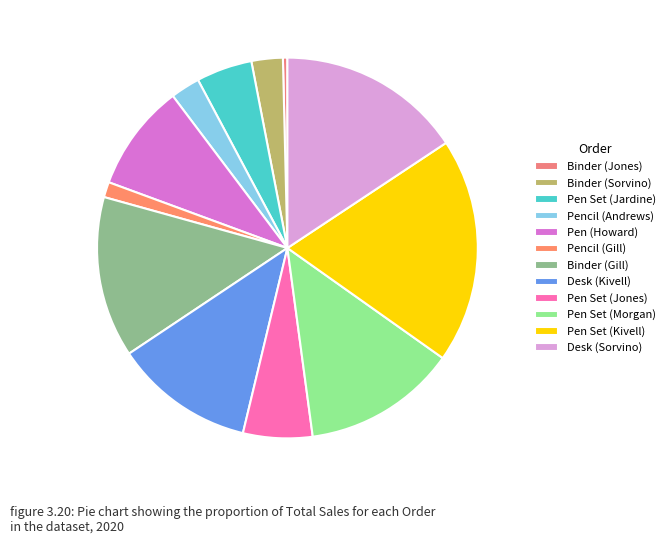

How many segments does this pie chart have?

12